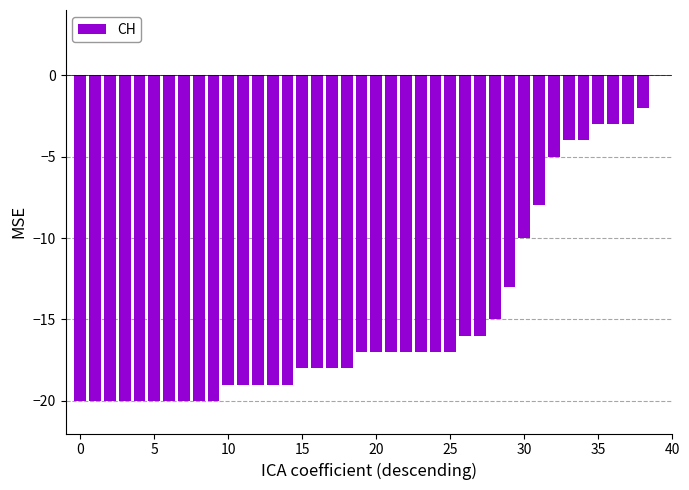

What is the sum of all values?

-588